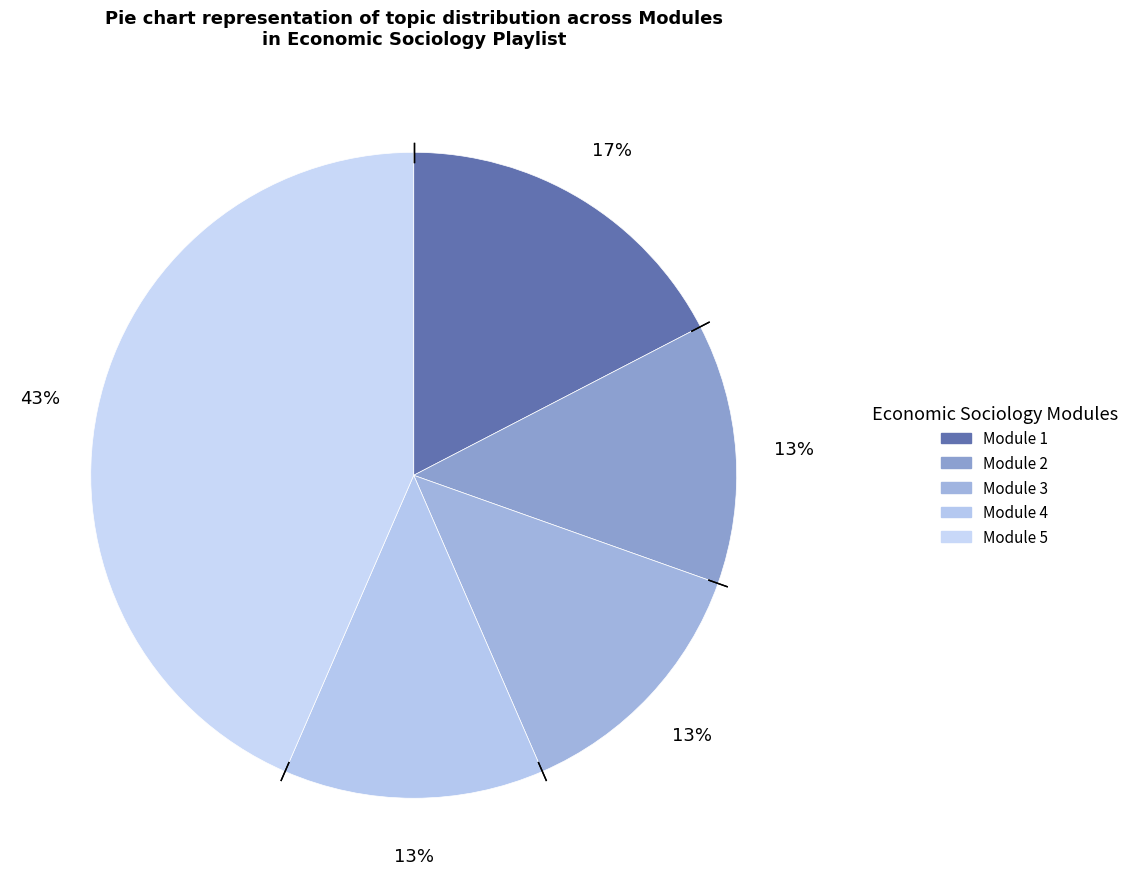

To the nearest percent, what is the difference between the largest and smallest slice percentages?

30%